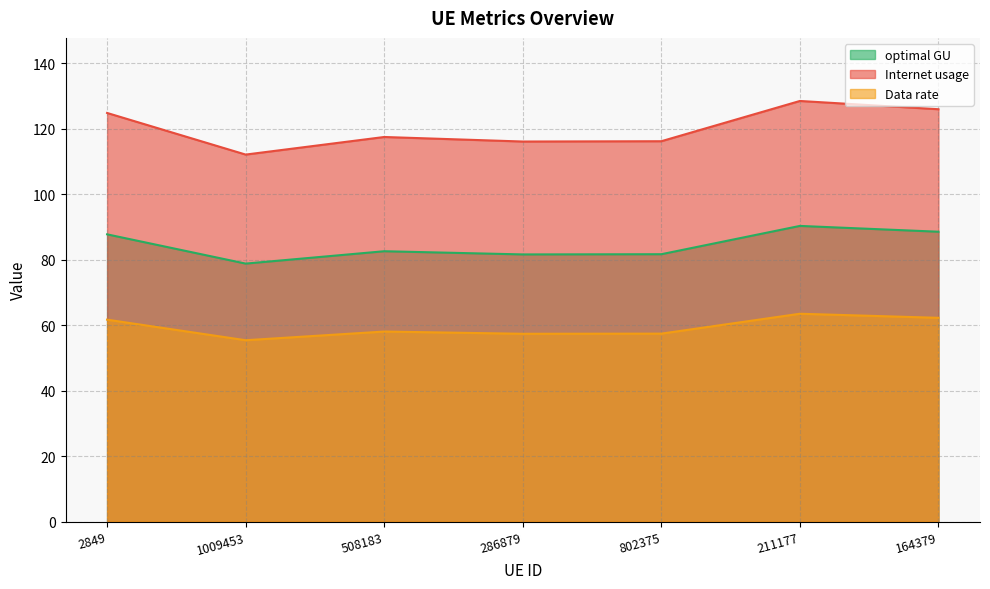

The value of Data rate at 2849 is 61.7. True or false?

True